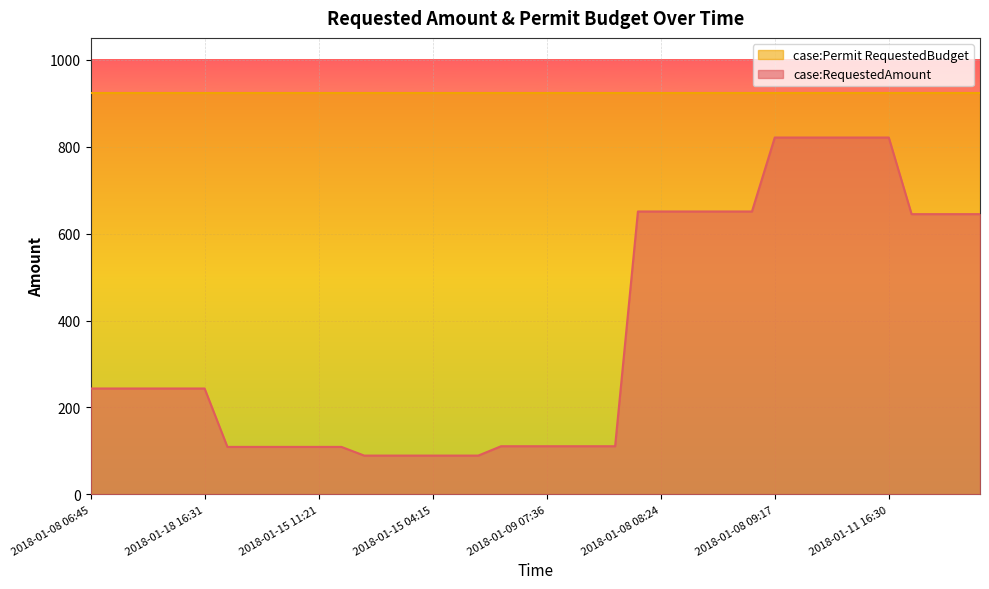

What is the difference between the maximum and minimum values in the case:RequestedAmount series?

731.5